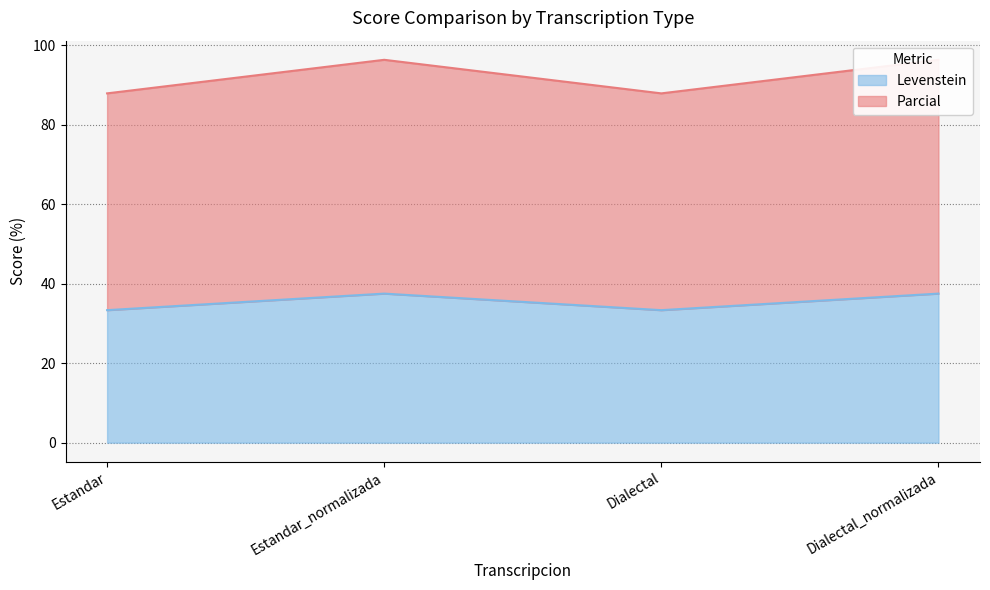

True or false: Levenstein and Parcial intersect in this chart.

False